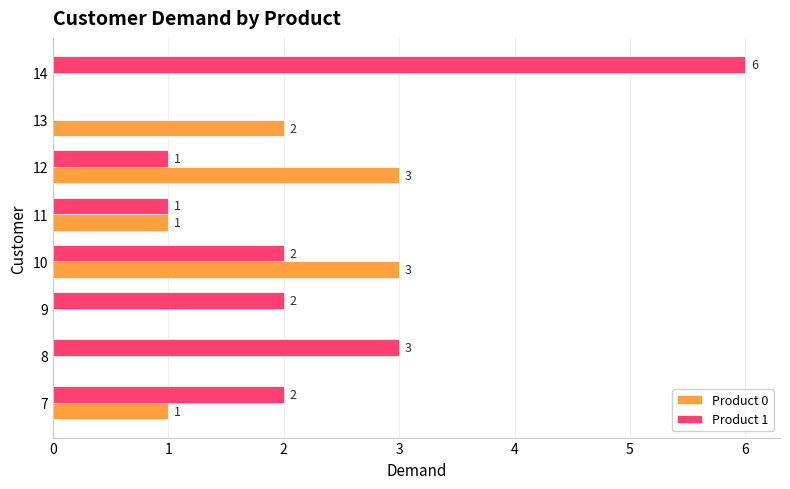

What is the maximum value shown in the chart?

6